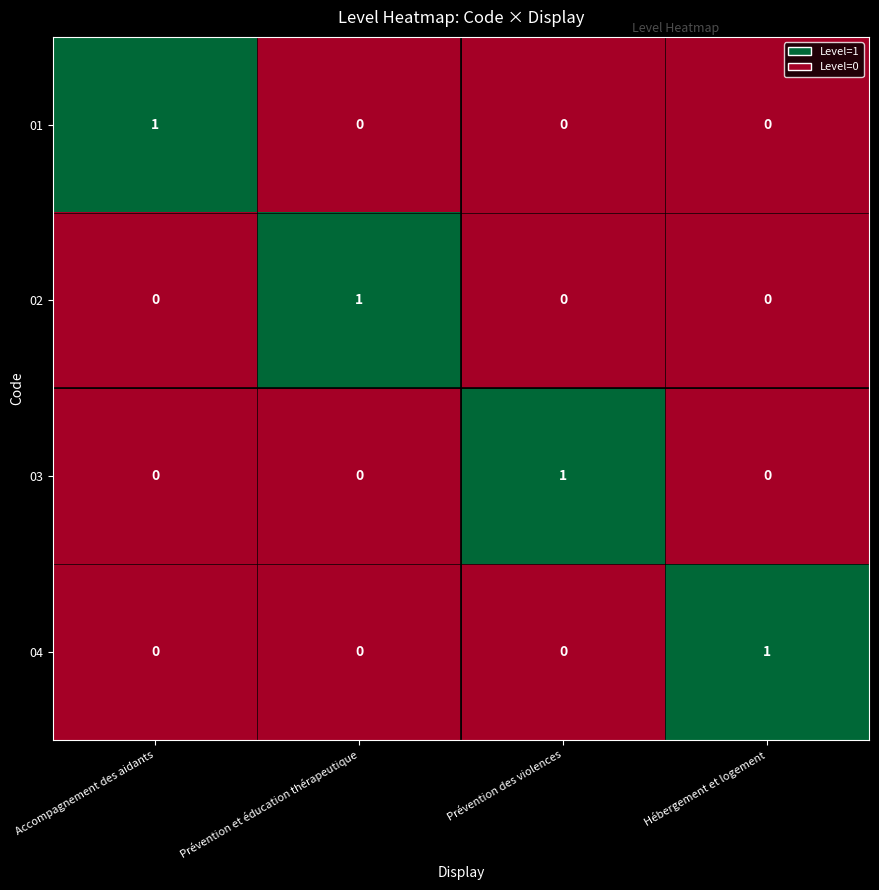

The value of 03 at Accompagnement des aidants is 0. True or false?

True